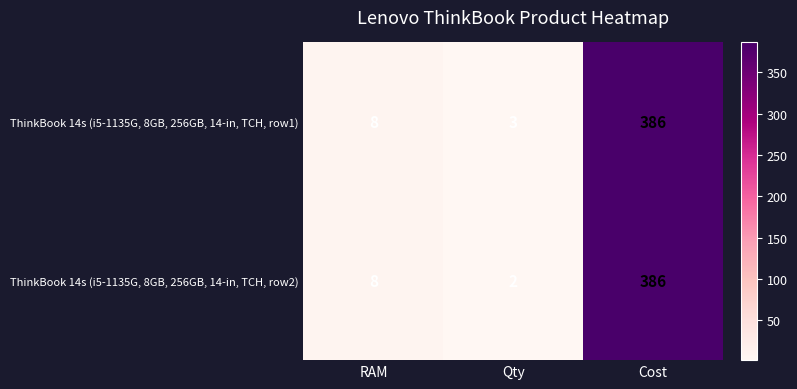

Which series has the widest spread of values?

ThinkBook 14s (i5-1135G, 8GB, 256GB, 14-in, TCH, row2)